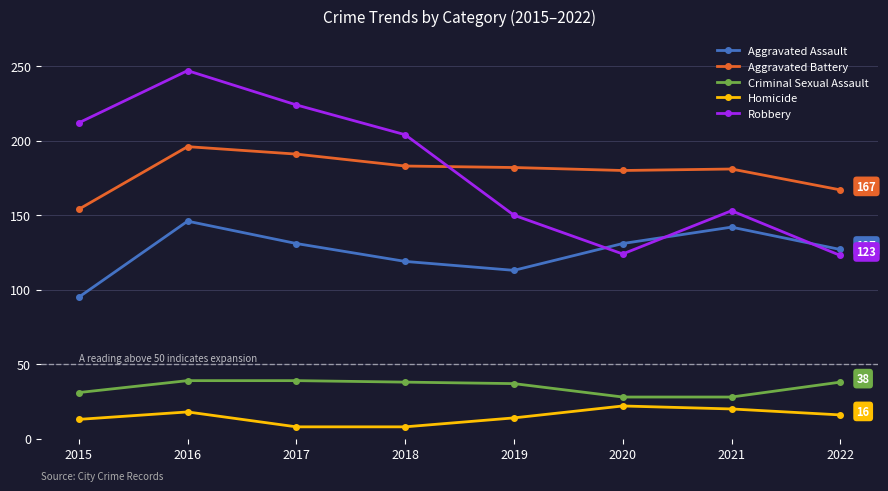

How many values in the Homicide series are below 16?

4